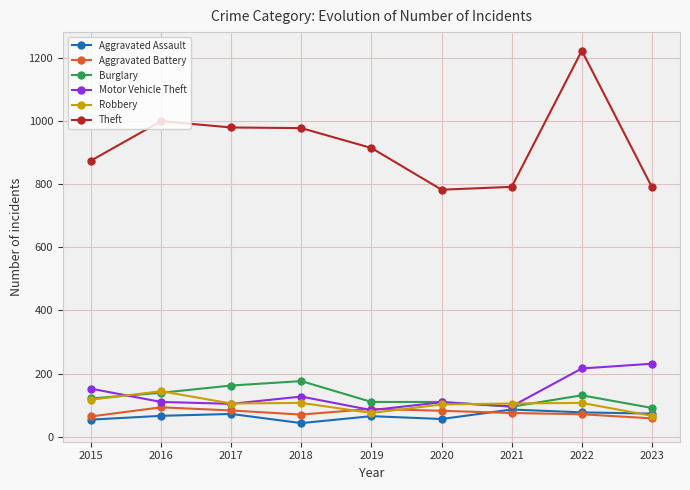

At which label does Theft first exceed 914?

2016